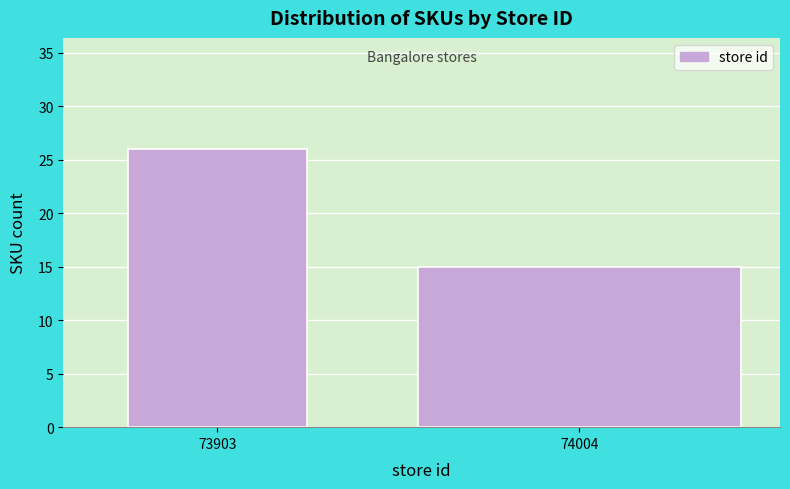

Reading left to right, list all the values displayed in this chart.

73903=26	74004=15